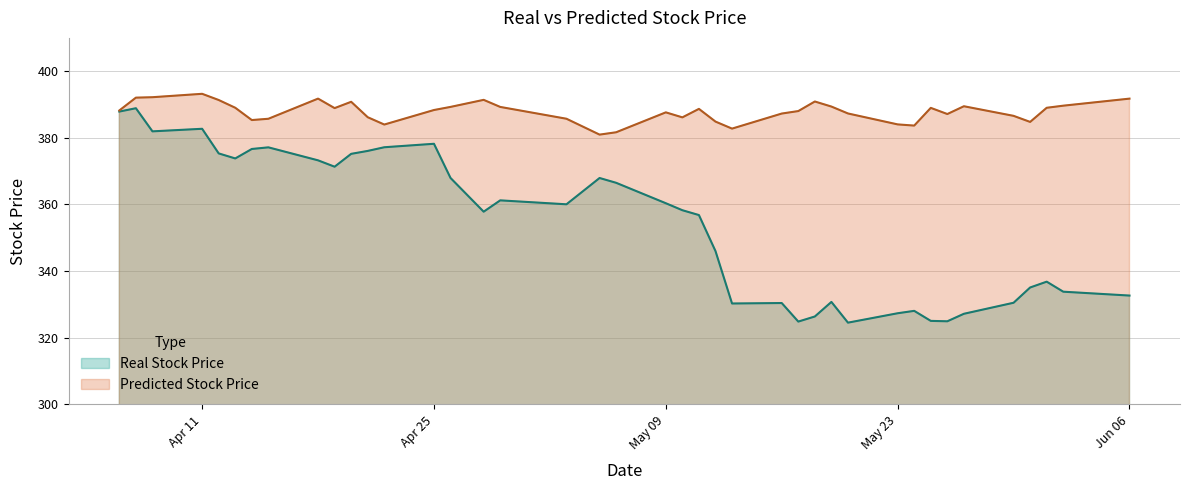

True or false: Predicted Stock Price and Real Stock Price intersect in this chart.

False